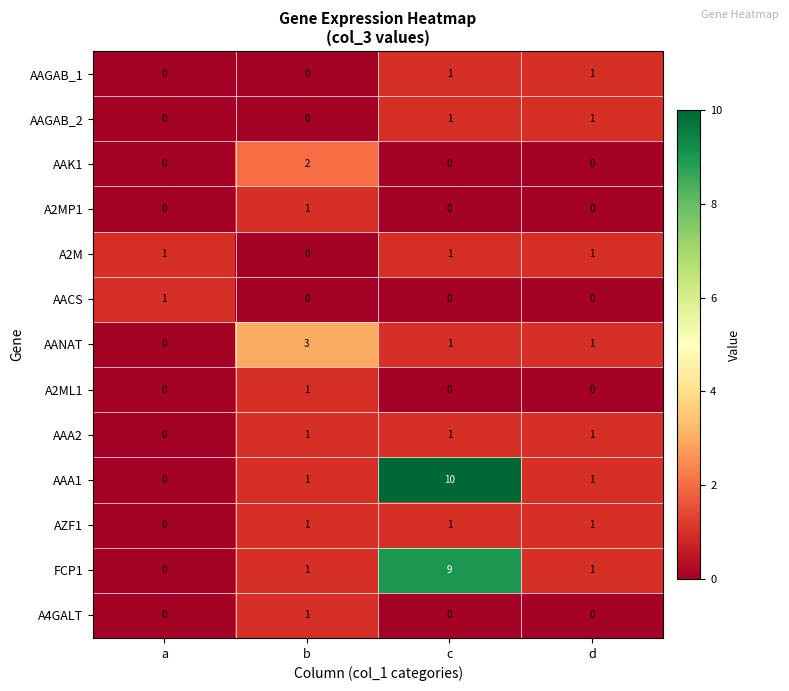

At which category does the chart reach its peak across all series?

c